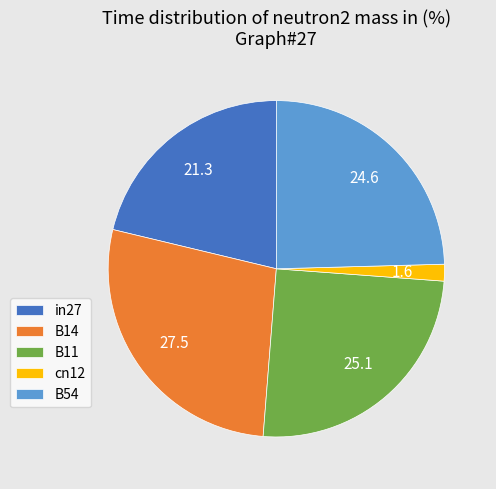

Which has a higher value, B14 or cn12?

B14